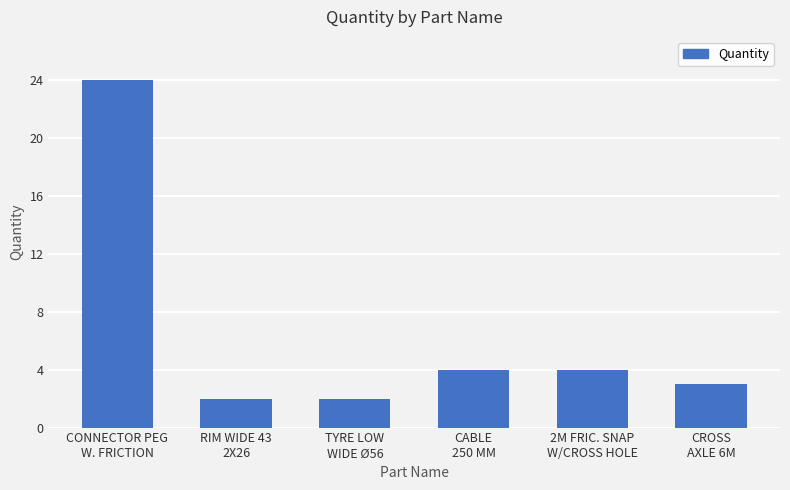

Reading left to right, what are all the values shown in this chart?

CONNECTOR PEG
W. FRICTION=24	RIM WIDE 43
2X26=2	TYRE LOW
WIDE Ø56=2	CABLE
250 MM=4	2M FRIC. SNAP
W/CROSS HOLE=4	CROSS
AXLE 6M=3